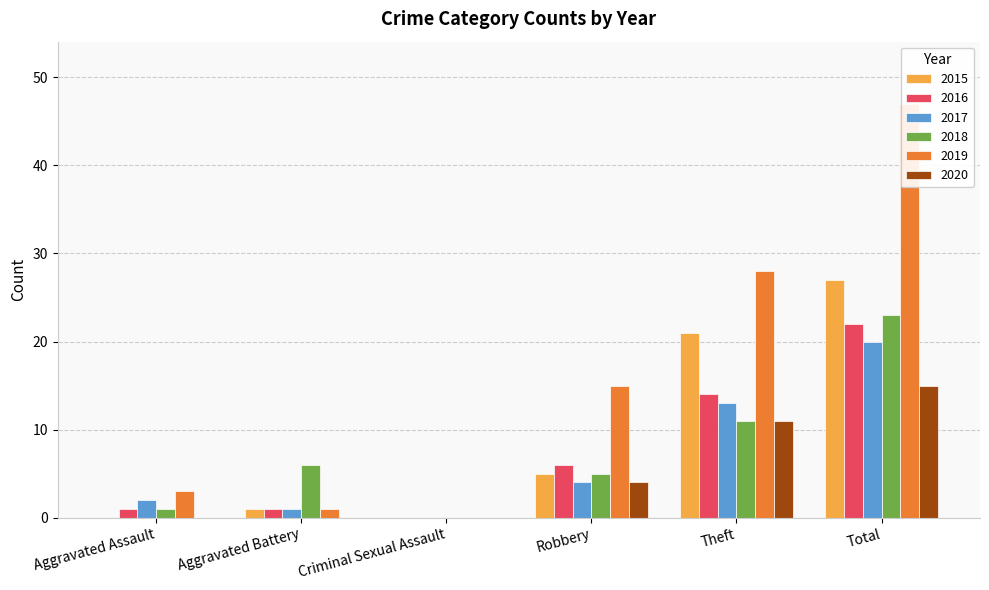

The value of 2020 at Total is 15. True or false?

True